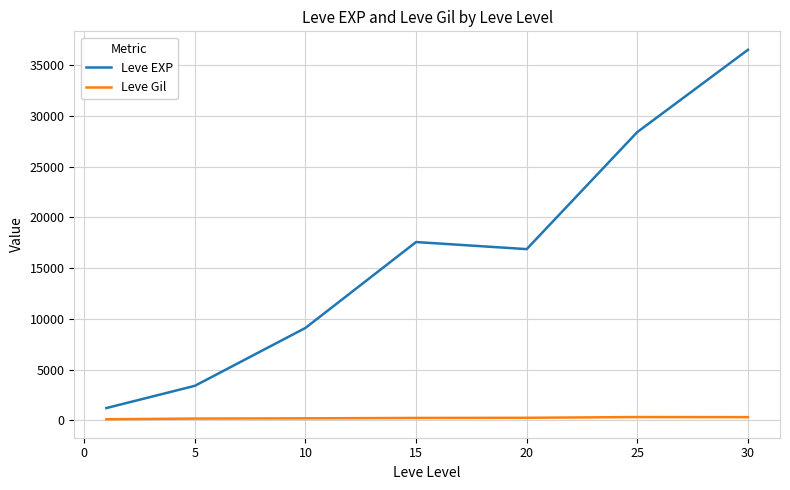

How many interior local peaks does the Leve EXP series have?

1